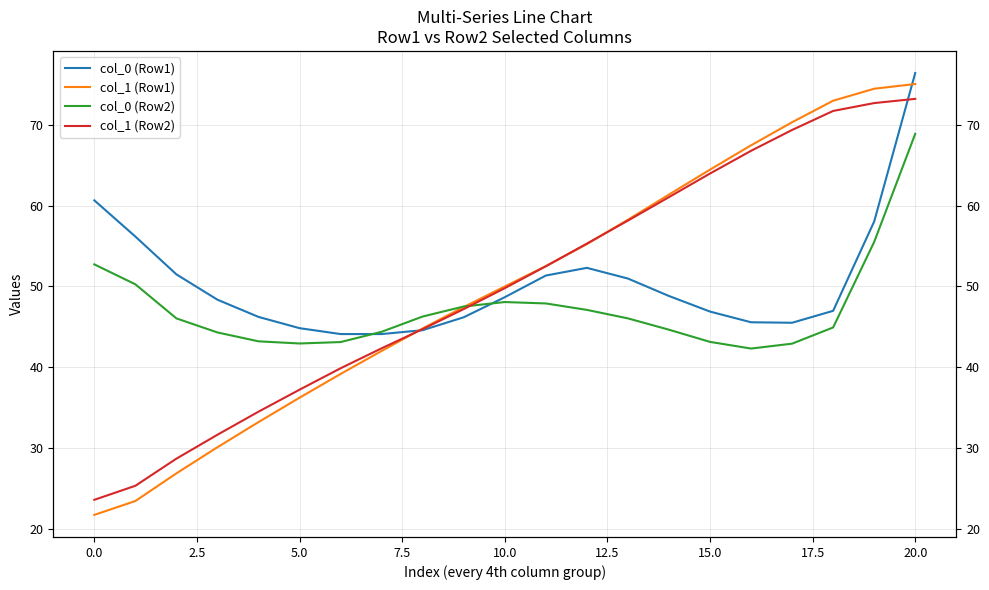

In col_0 (Row2), how many points are higher than both neighbors (excluding endpoints)?

1